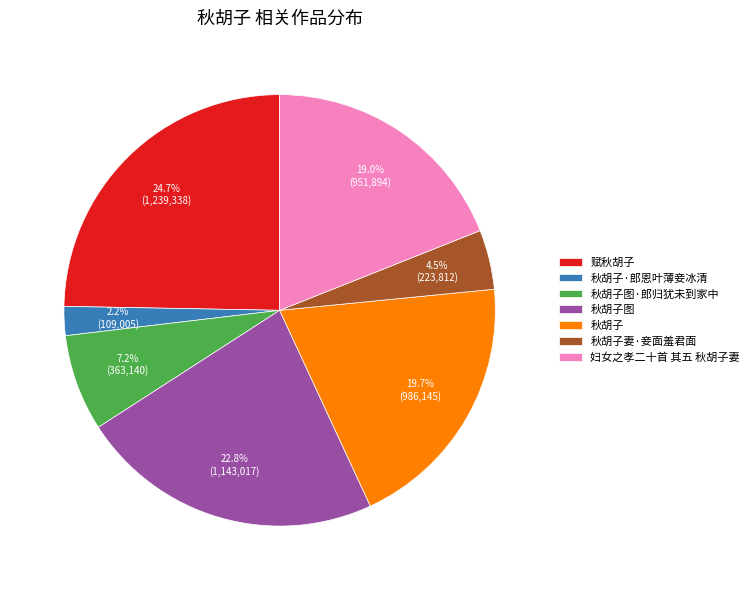

Is there any slice that represents more than half of the pie?

No